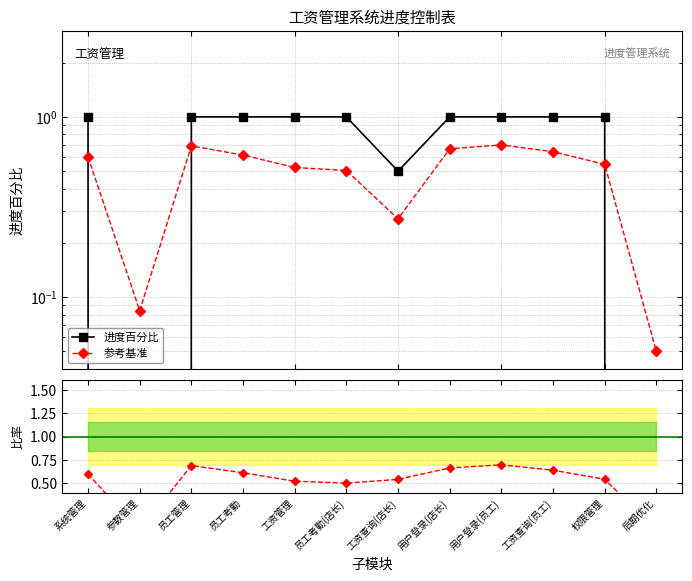

The 比率 series shows 0.4 at 员工管理. True or false?

False